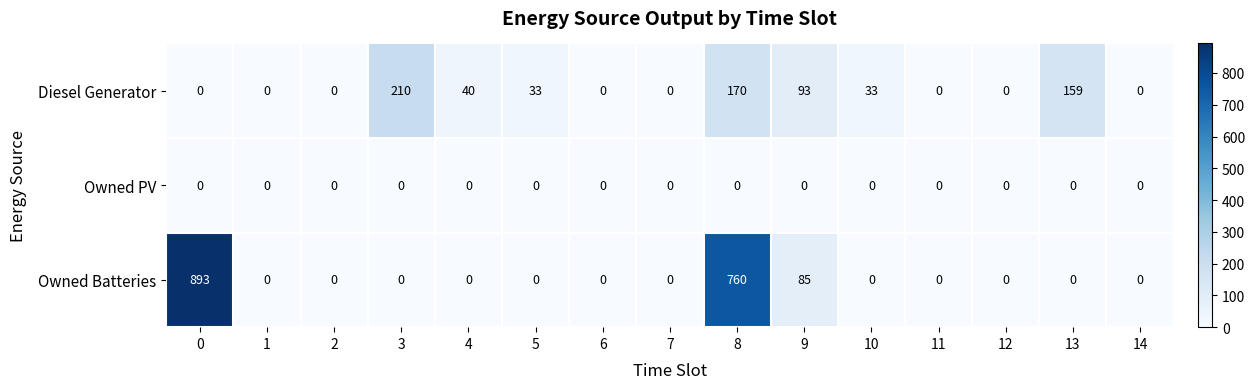

Which series has the largest total across all categories?

Owned Batteries